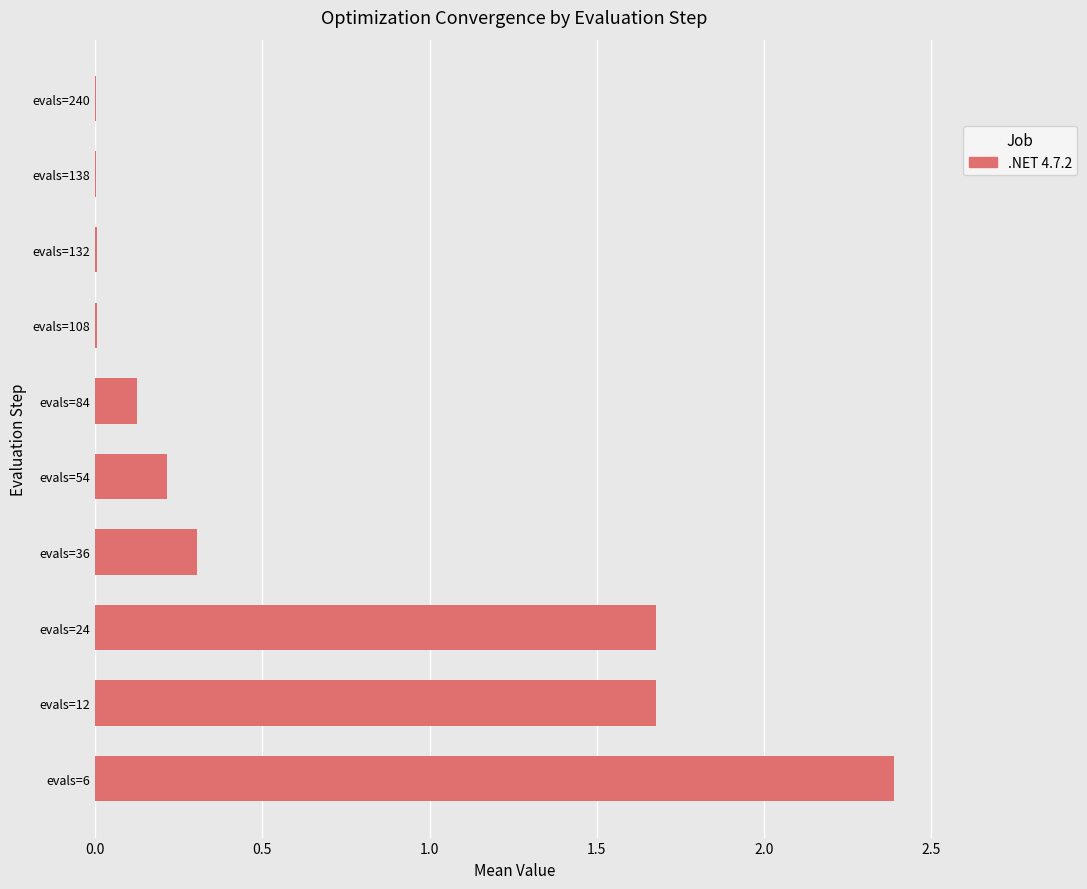

Between evals=54 and evals=24, which is larger?

evals=24